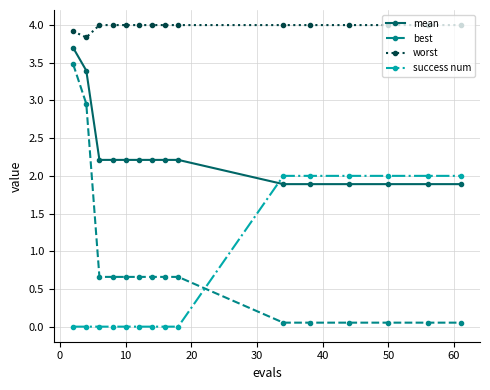

What is the value of the success num point at the 10th from the left?

2.0